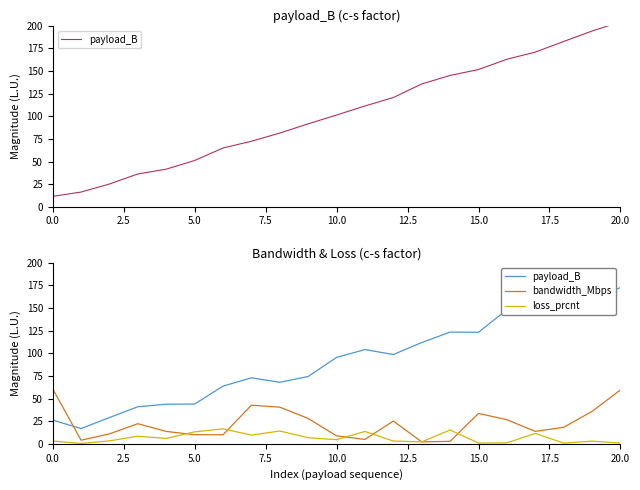

Which has a higher value, 15.0 or 18?

18